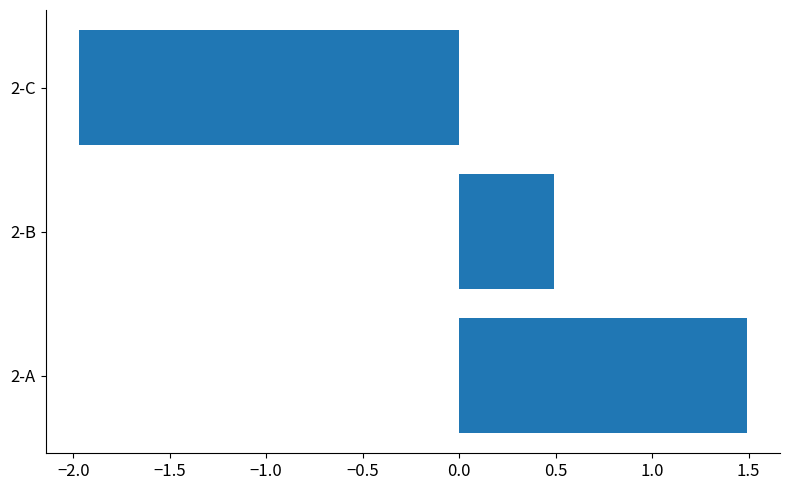

Reading bottom to top, transcribe all the data shown in this chart.

2-A=1.5	2-B=0.5	2-C=-2.0